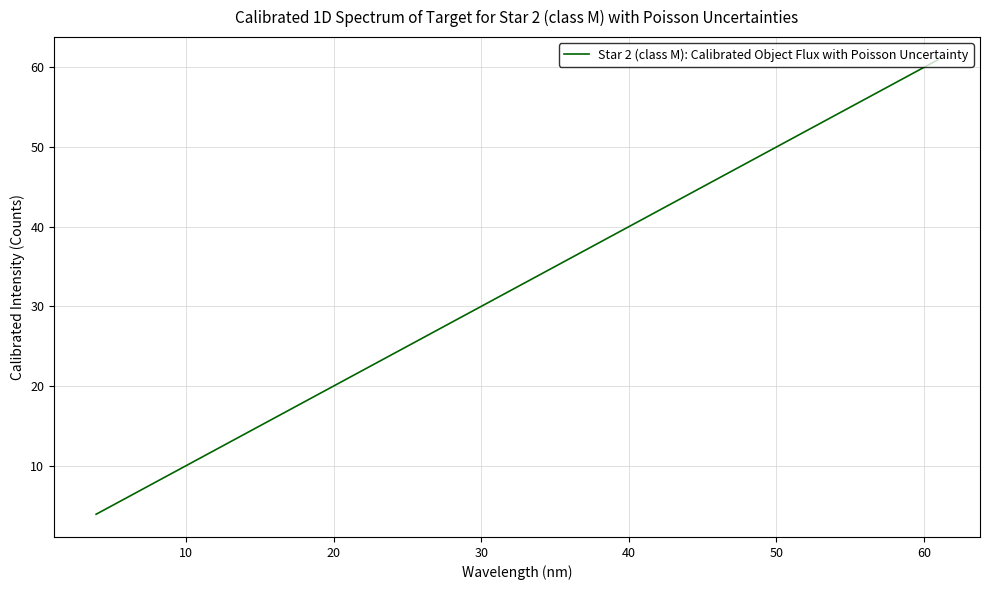

What is the smallest value displayed?

3.9